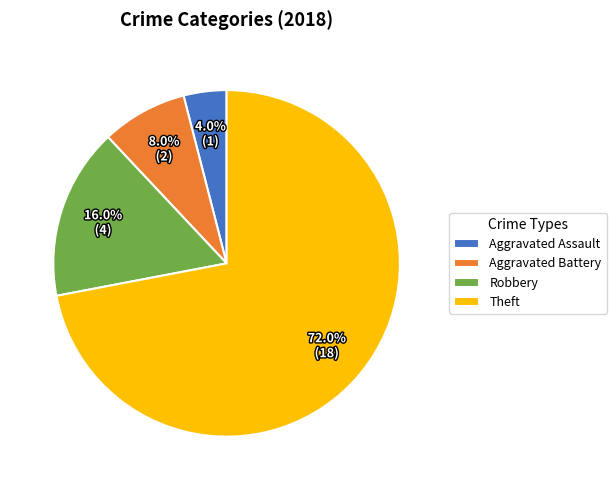

What percentage is NOT represented by Robbery?

84.0%